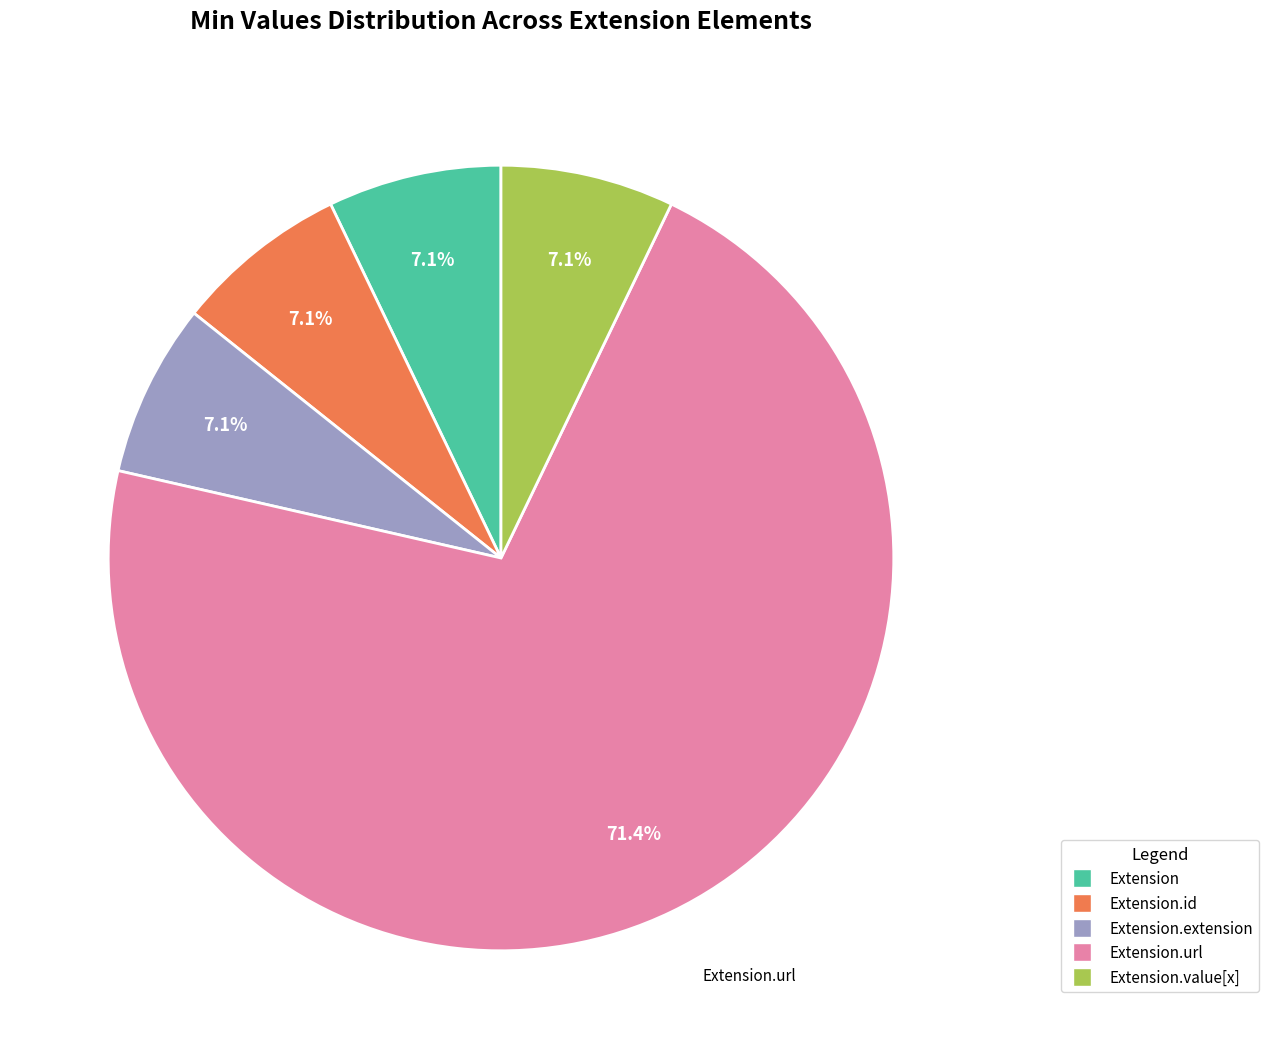

To the nearest percent, what is the average slice percentage?

20%